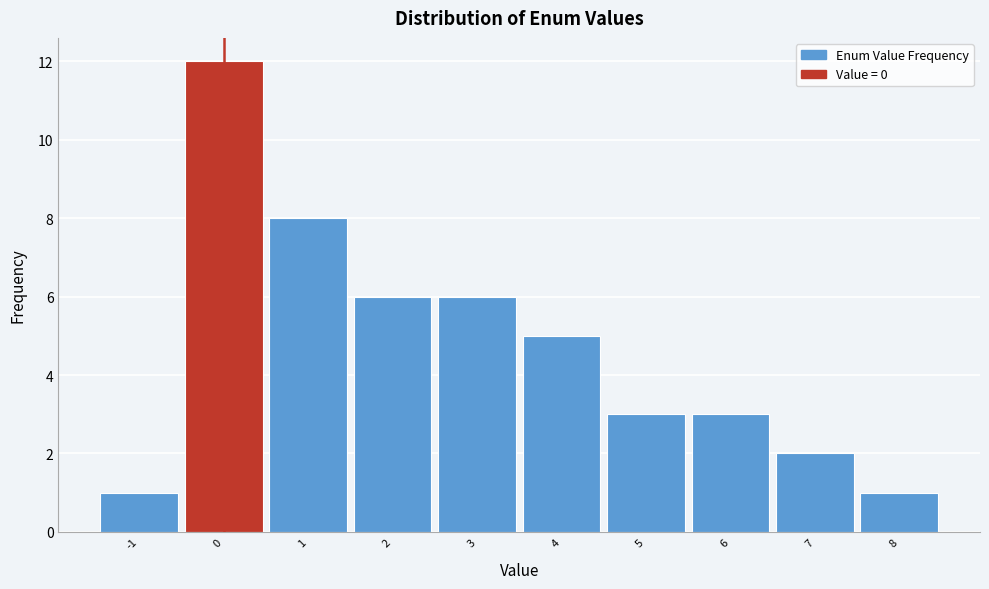

Reading left to right, transcribe this chart: for each bar, give the range it covers on the x-axis and its height. The values are not printed on the chart, so give them approximately, as read against the axis.

-1.5 to -0.5: 1
-0.5 to 0.5: 12
0.5 to 1.5: 8
1.5 to 2.5: 6
2.5 to 3.5: 6
3.5 to 4.5: 5
4.5 to 5.5: 3
5.5 to 6.5: 3
6.5 to 7.5: 2
7.5 to 8.5: 1